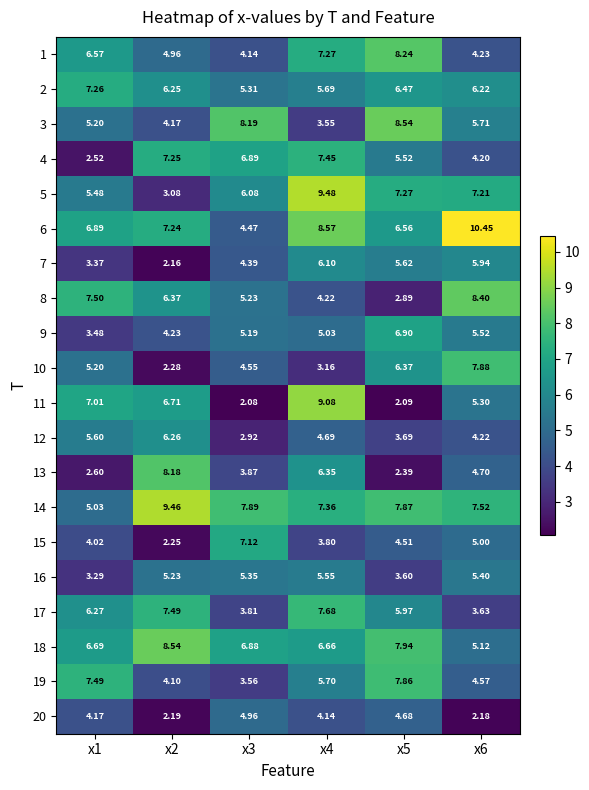

Is the value of 17 at x4 greater than the value of 16 at x1?

Yes